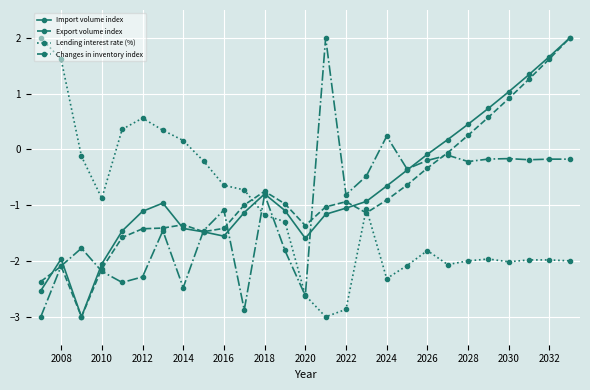

Which series ends up on top after the final intersection of Export volume index and Lending interest rate (%)?

Export volume index